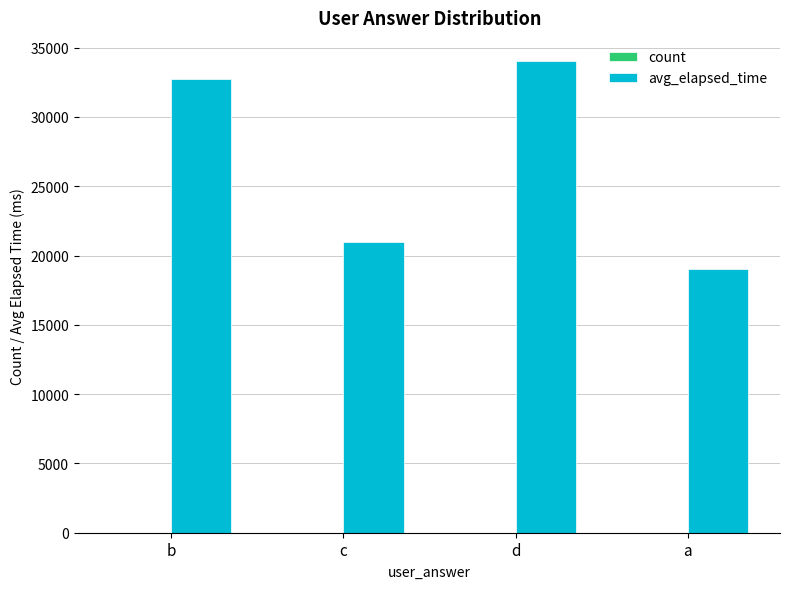

What is the approximate value of avg_elapsed_time at c, to the nearest 100?

21000